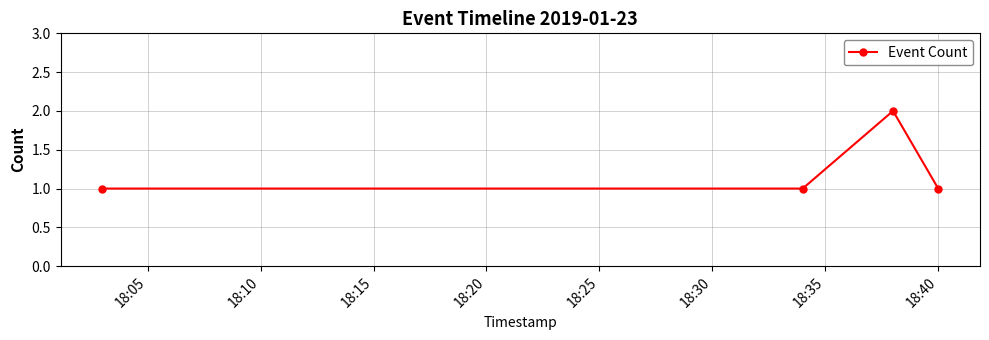

Is this an area chart (filled region under the line)?

No